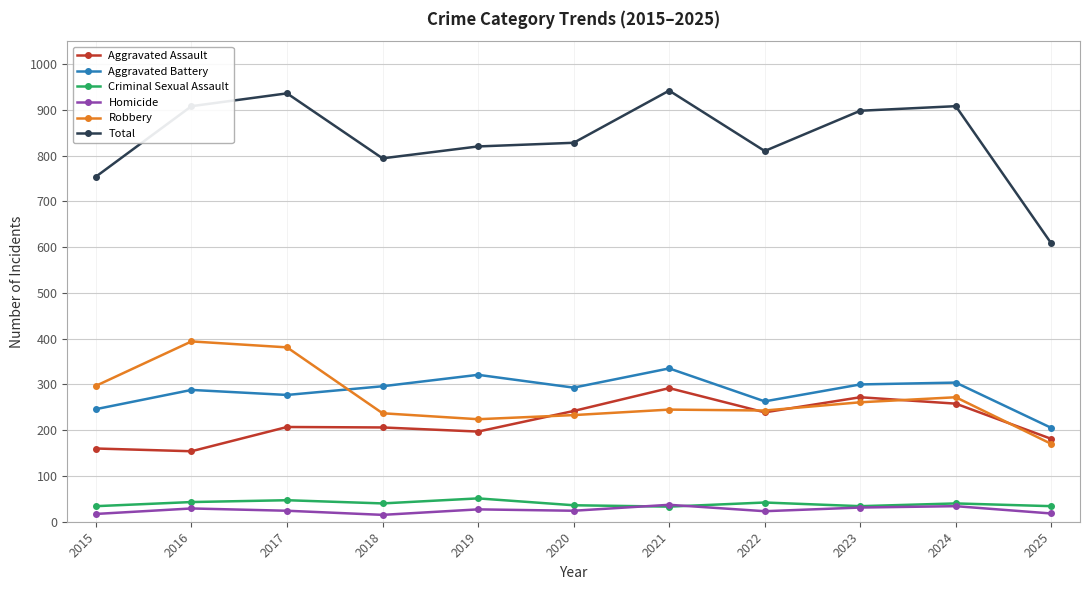

True or false: Robbery has more than 1 interior local peaks.

True